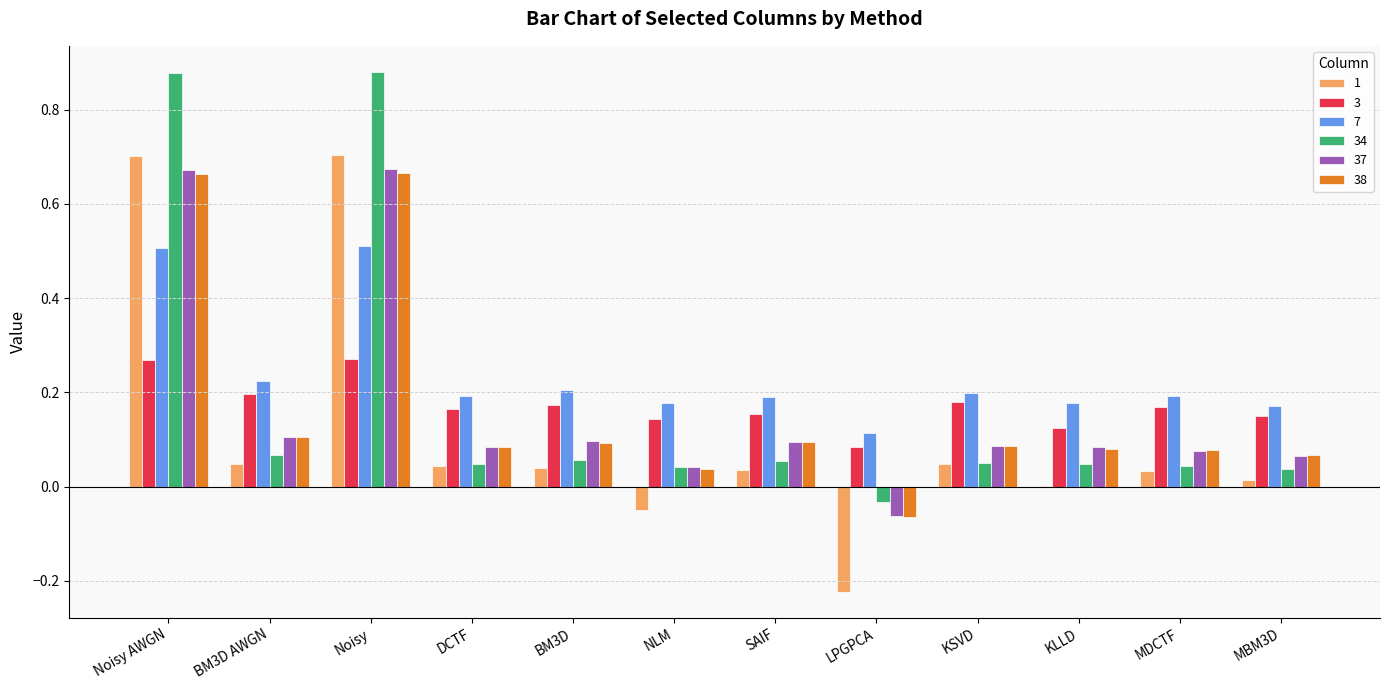

True or false: 7 has a value of 0.1 at MDCTF.

False